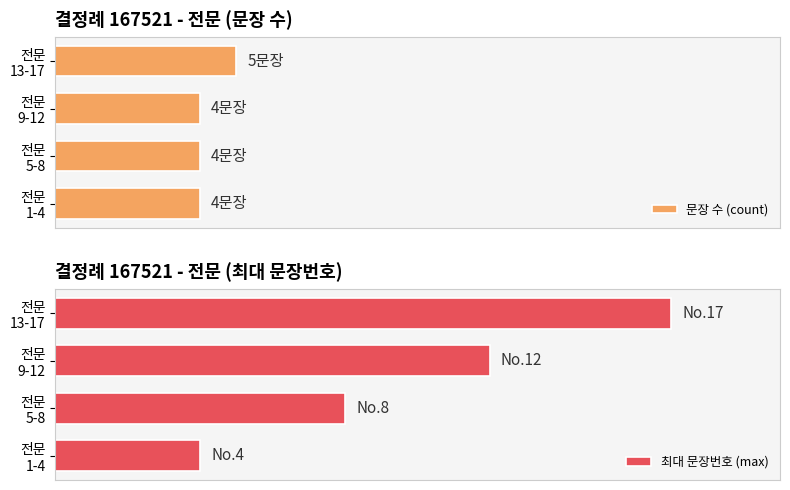

Is it true that 최대 문장번호 (max) equals 4 at 전문 1-4?

True